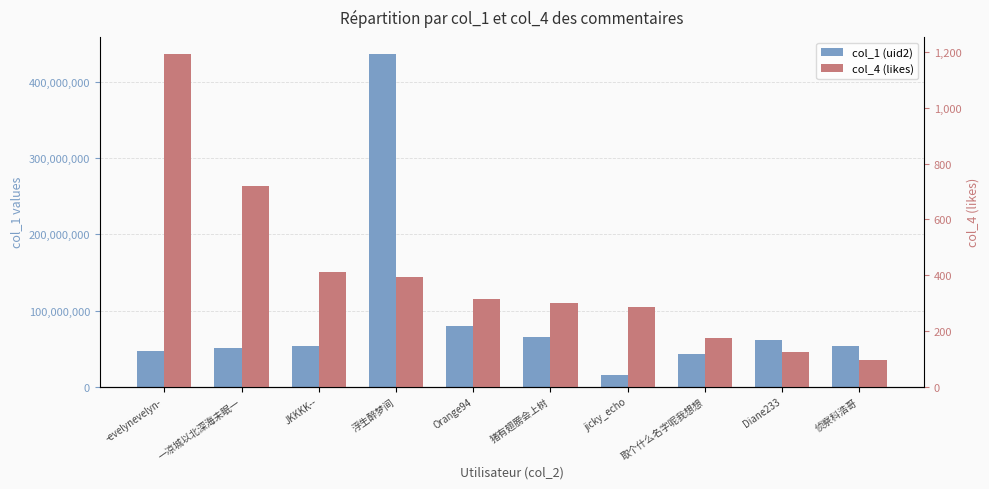

Which category has the lowest value across all series?

侦察科浩哥